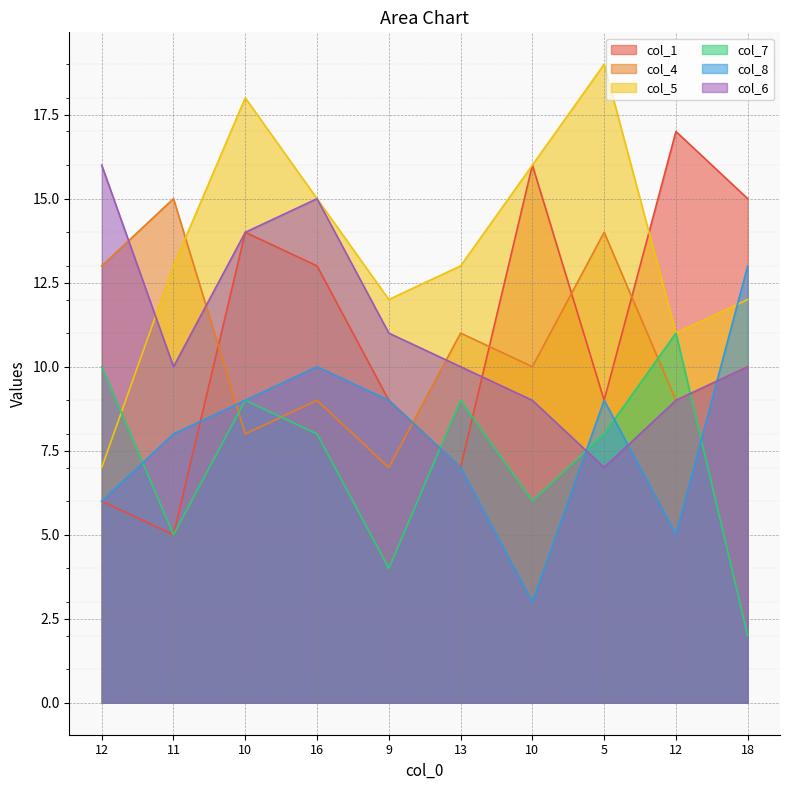

Reading left to right, extract all data points from this chart.

col_1: 6	5	14	13	9	7	16	9	17	15
col_4: 13	15	8	9	7	11	10	14	9	10
col_5: 7	13	18	15	12	13	16	19	11	12
col_7: 10	5	9	8	4	9	6	8	11	2
col_8: 6	8	9	10	9	7	3	9	5	13
col_6: 16	10	14	15	11	10	9	7	9	10